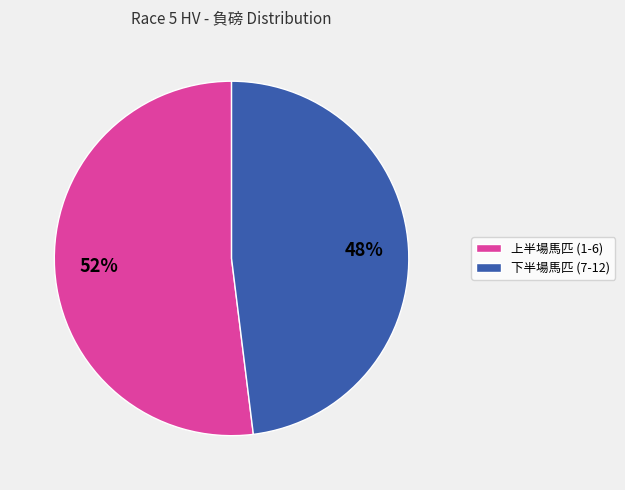

Is there a majority slice in this chart?

Yes